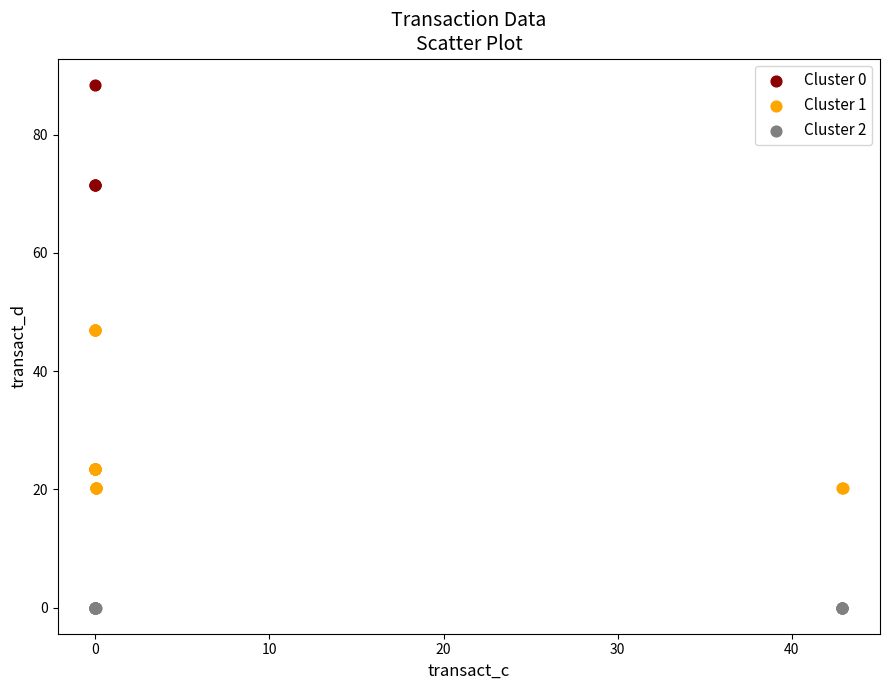

Which series reaches the minimum Y coordinate?

Cluster 2